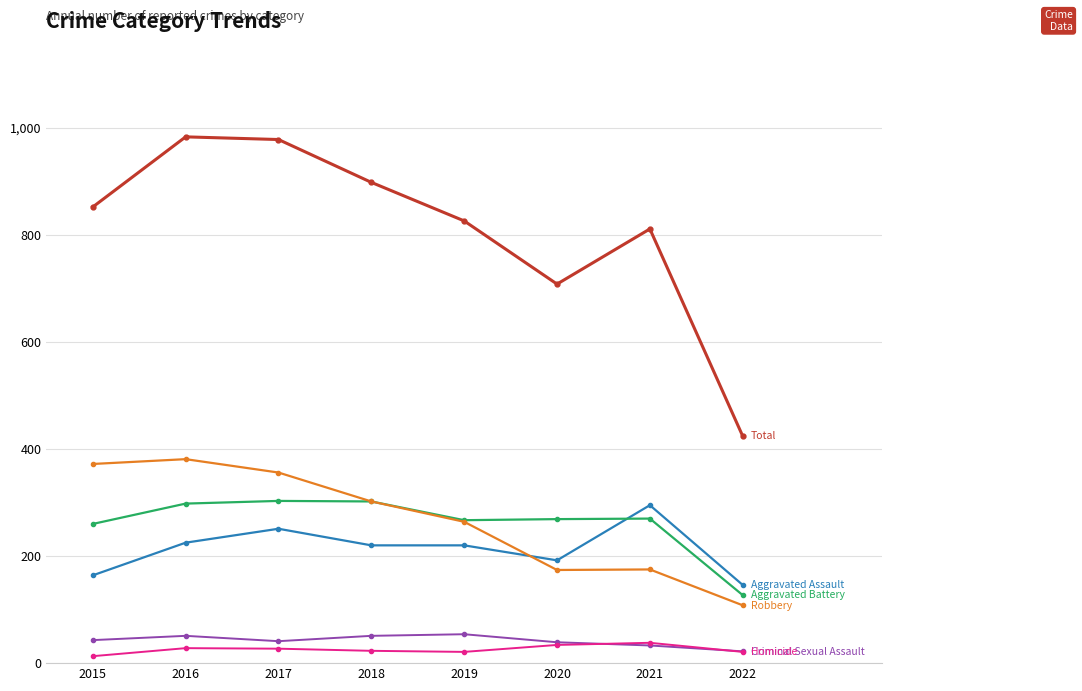

What is the difference between the highest and lowest values at 2016?

955